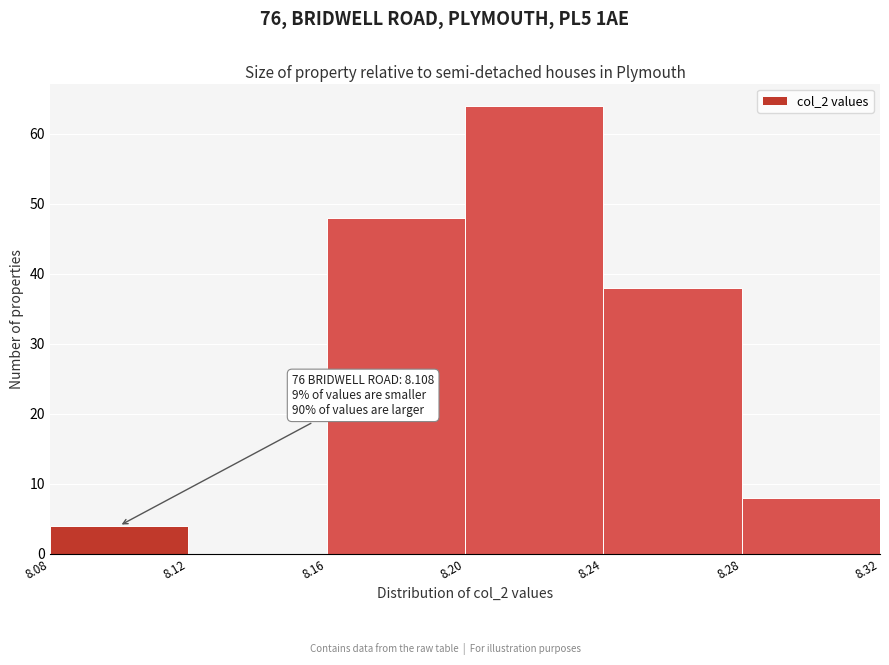

Over which range of the x-axis is the bar tallest?

8.20 to 8.24